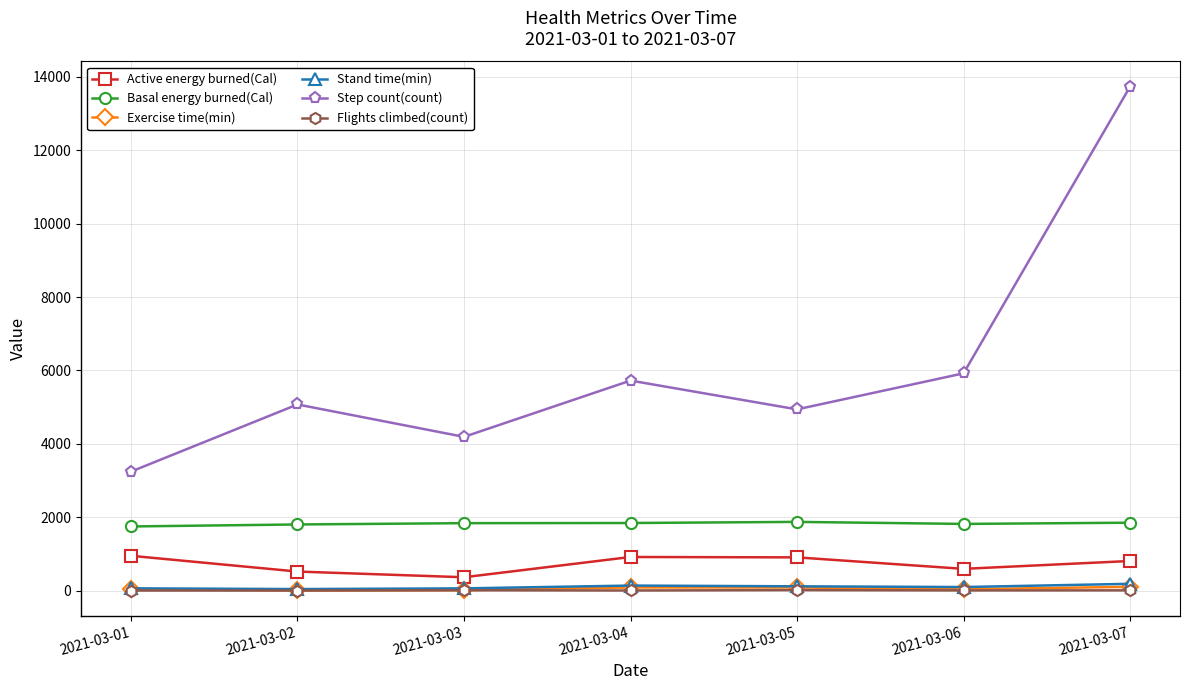

What is the lowest value of the Active energy burned(Cal) series?

363.1